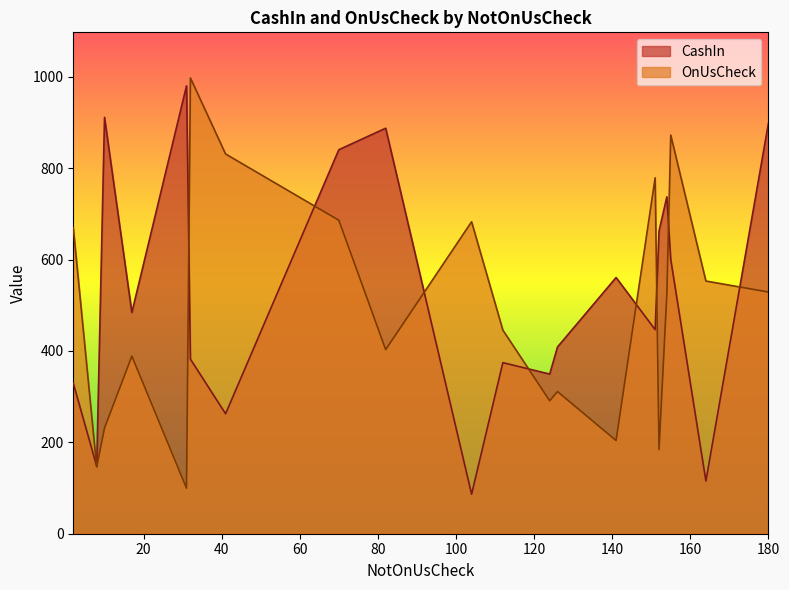

At which category is the sum across all series the highest?

70